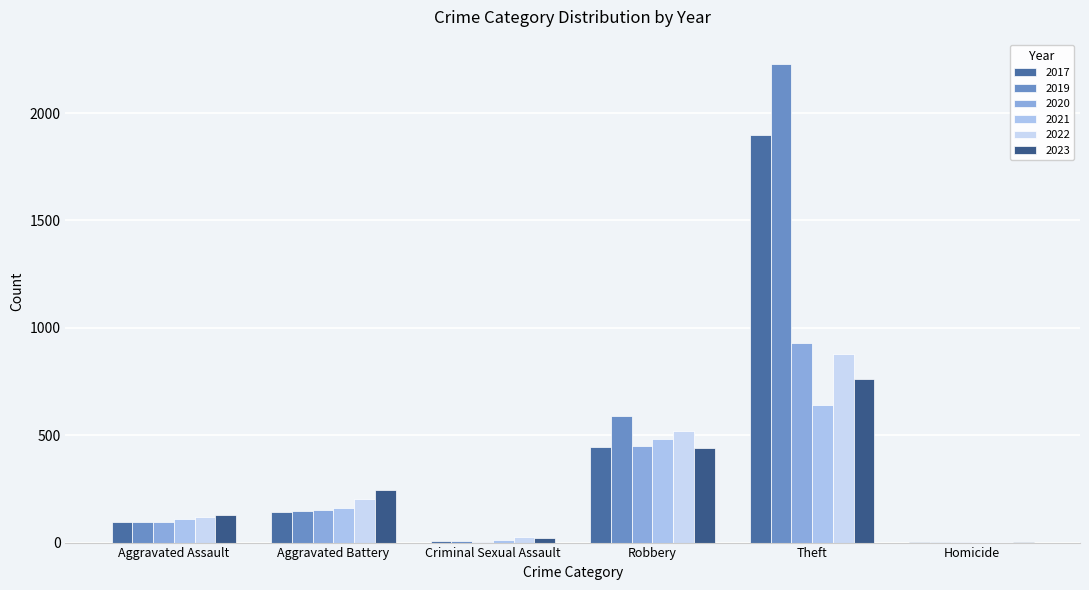

Count the number of data series in this chart.

6